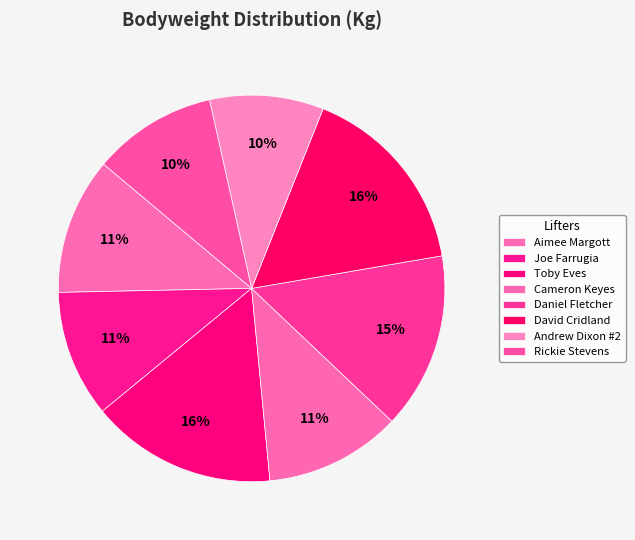

Count the number of slices in the pie.

8